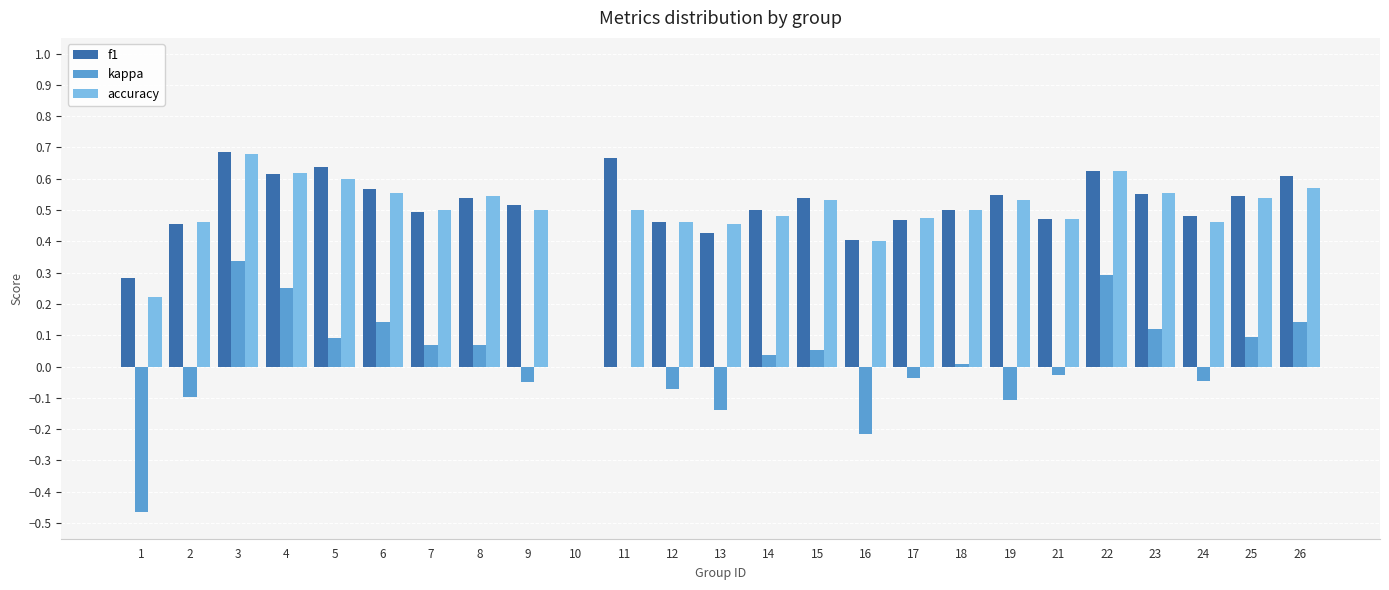

Which series changed the most between 3 and 11?

kappa